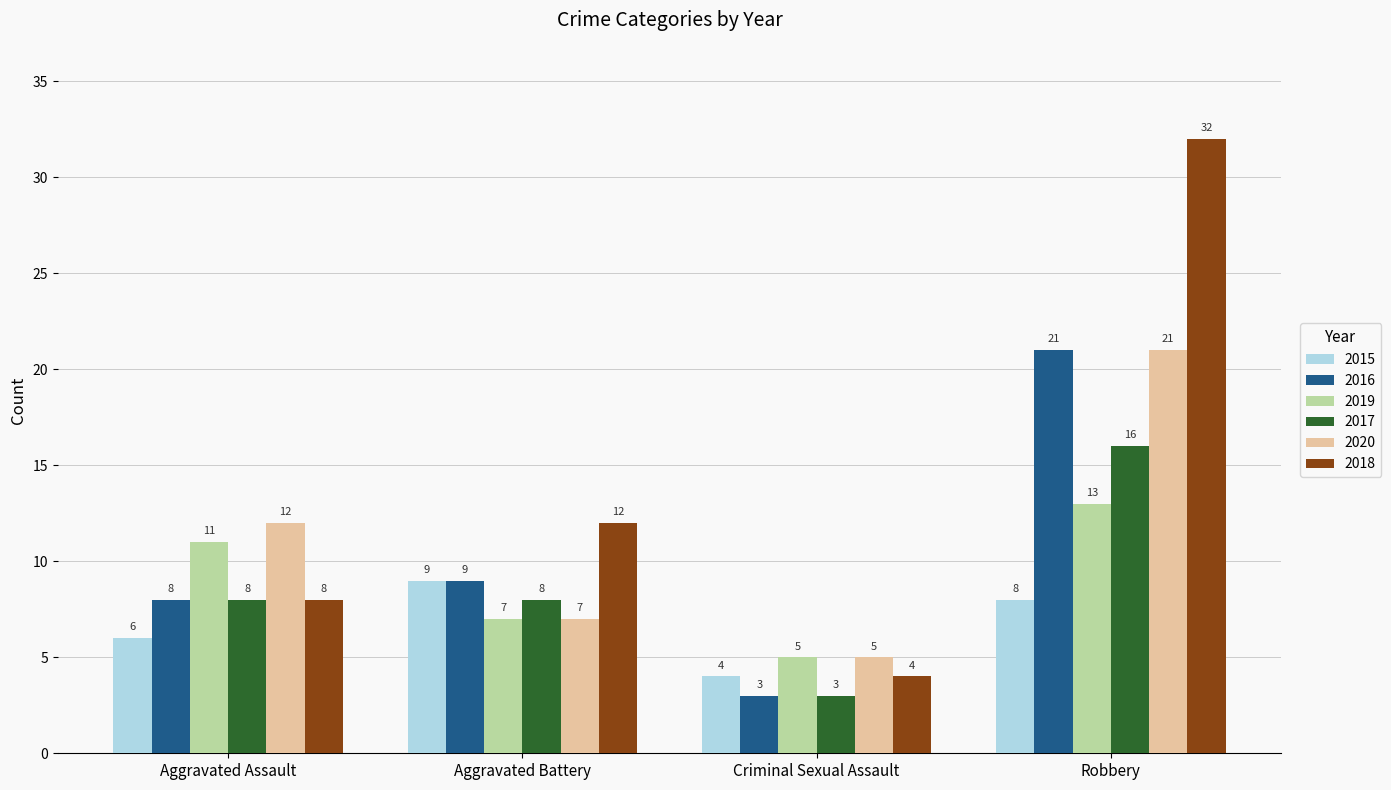

What is the difference between the maximum and minimum values in the 2016 series?

18